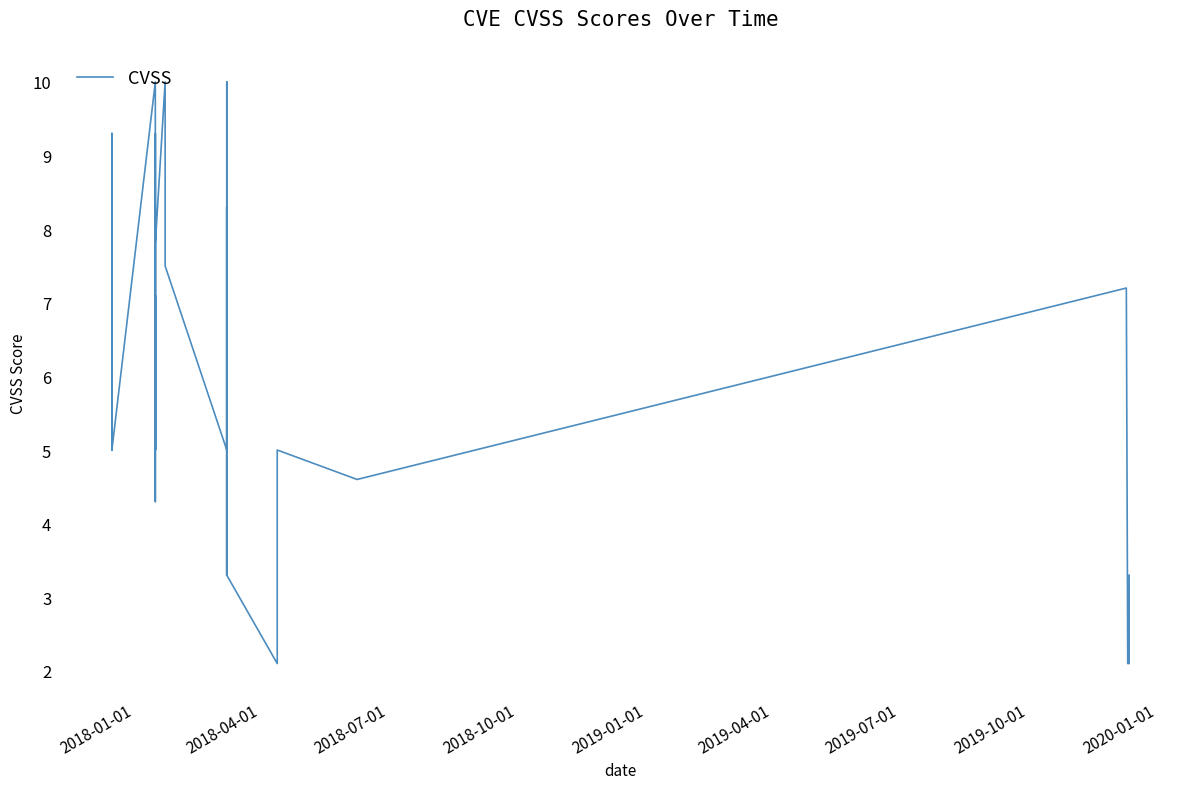

Reading left to right, list all the values displayed in this chart.

7.8	5.0	7.8	8.5	9.3	8.5	7.8	5.0	7.8	7.8	5.0	10.0	4.3	7.1	5.0	9.3	7.1	5.0	7.8	10.0	7.5	5.0	10.0	5.0	3.3	4.3	5.0	8.3	3.3	8.3	5.0	3.3	2.1	5.0	4.6	4.6	7.2	2.1	2.1	3.3